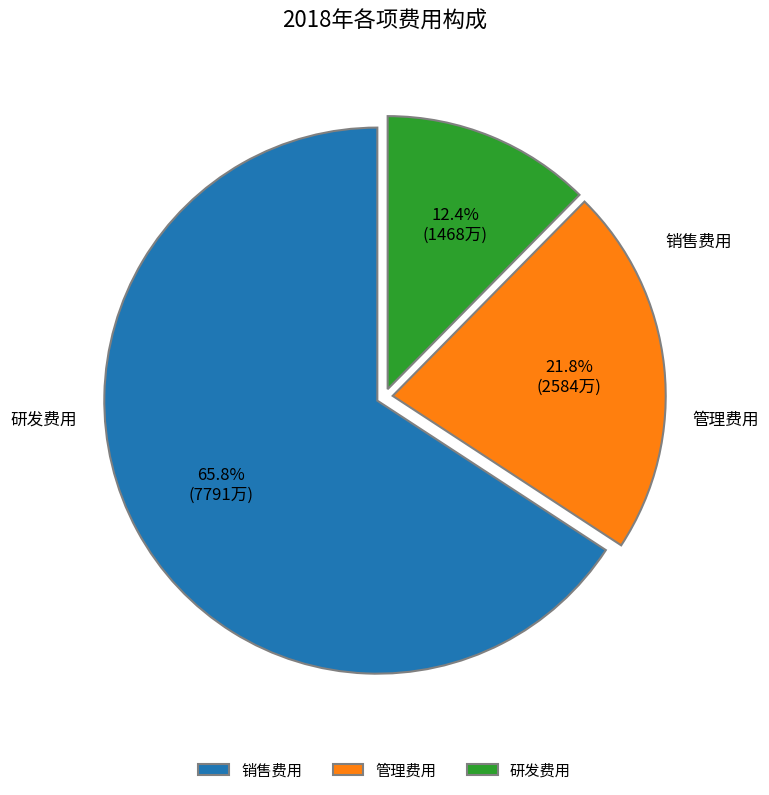

Which category accounts for the majority?

销售费用